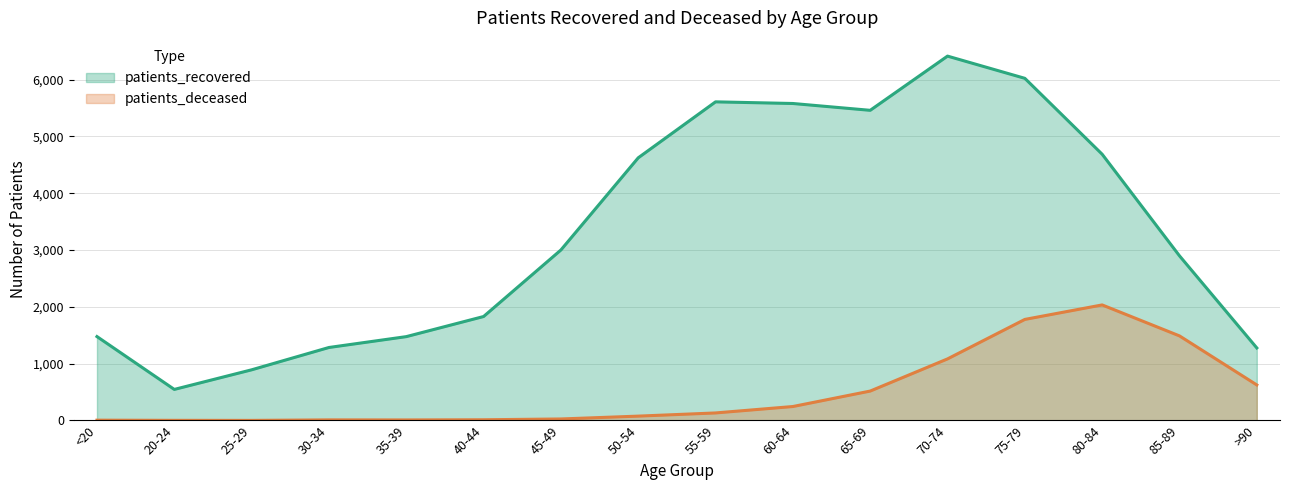

How many lines are shown in the chart?

2